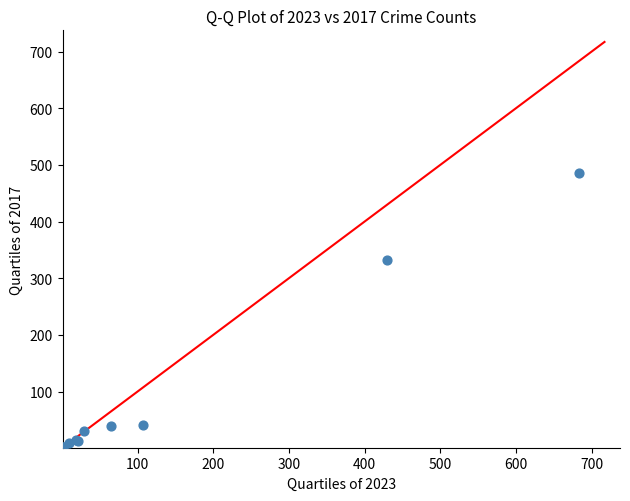

What Y value in the scatter plot is closest to 243?

333